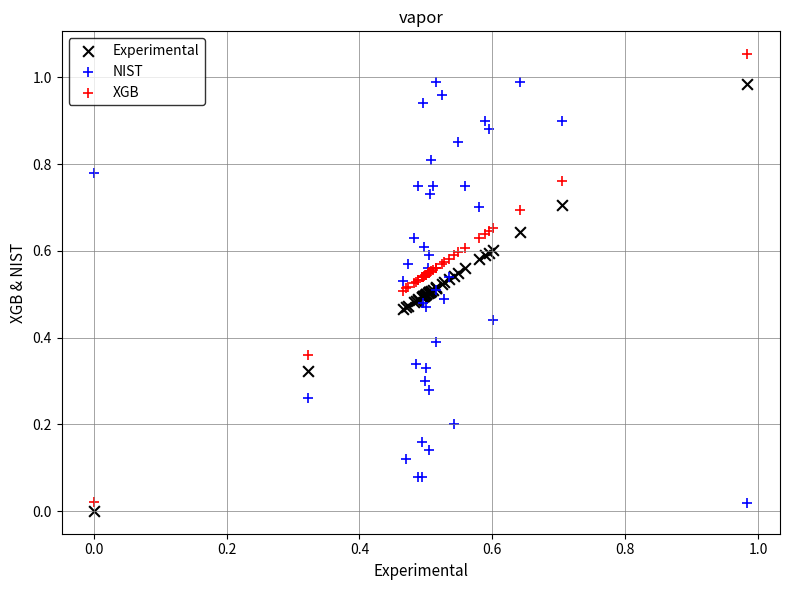

Which series reaches the maximum Y coordinate?

XGB